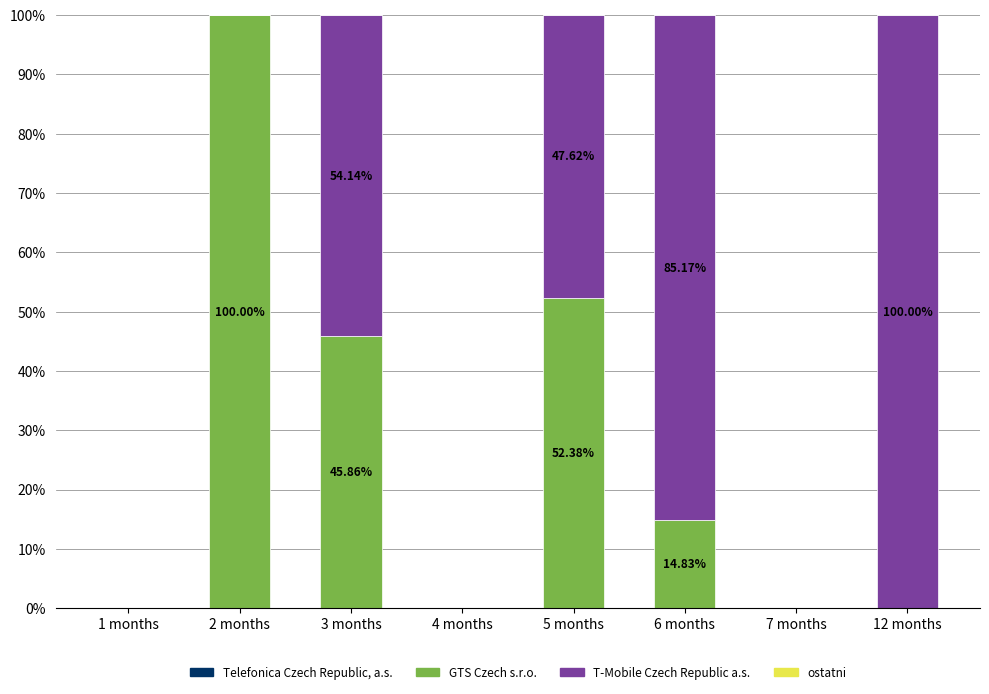

What is the total value across all series at 12 months?

100.0